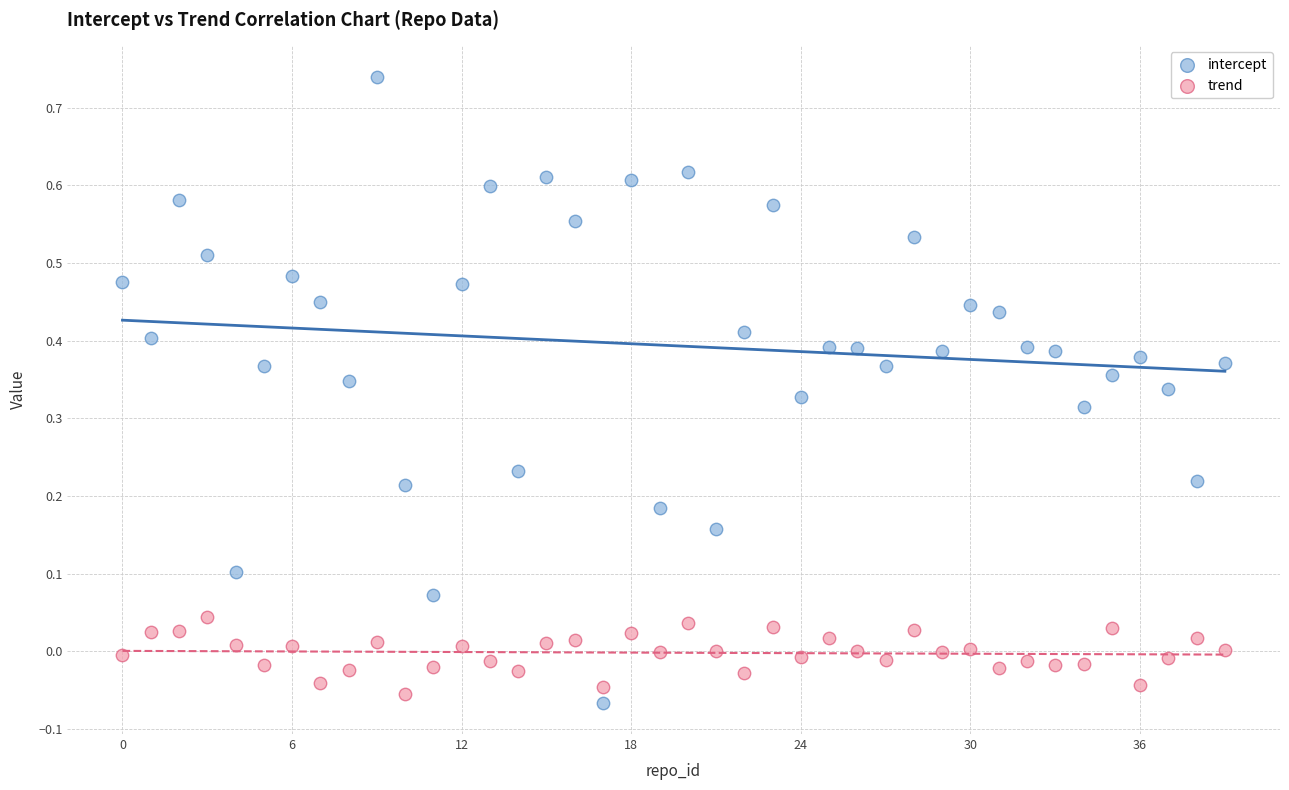

Which series has the largest Y range (max minus min)?

intercept